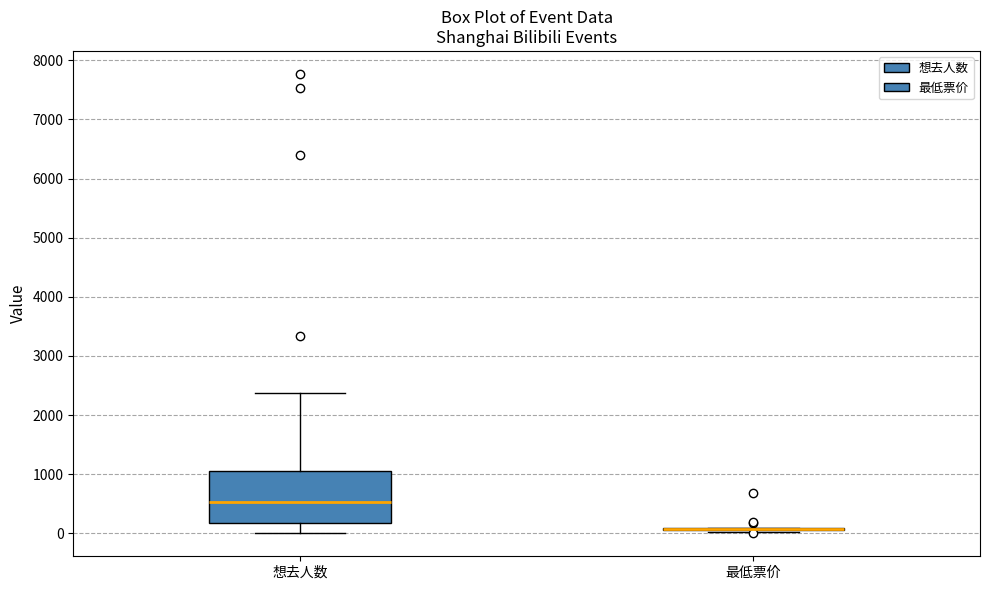

Which box is the tallest, from its lower edge to its upper edge?

想去人数